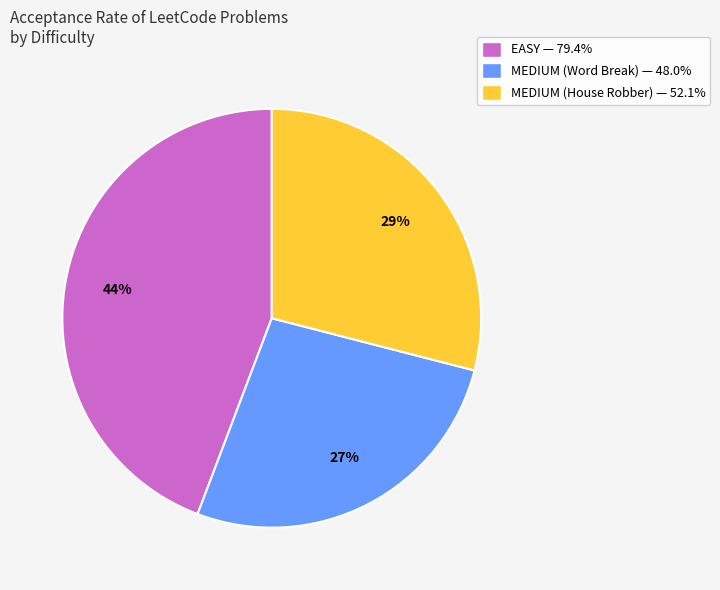

To the nearest percent, what is the difference between the EASY and MEDIUM (House Robber) slice percentages?

15%